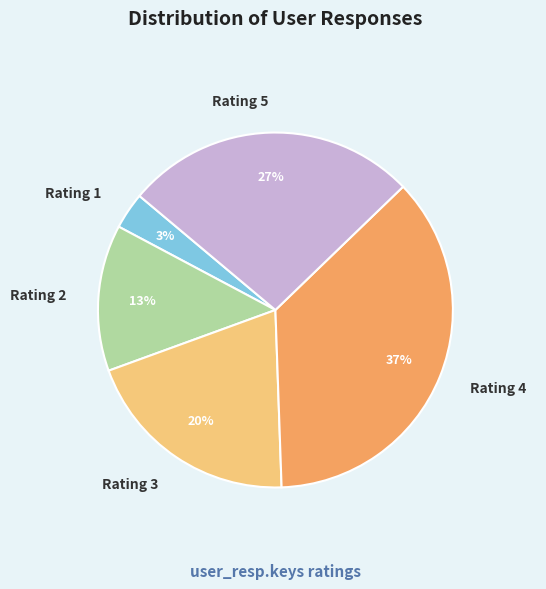

Which has a higher value, Rating 5 or Rating 3?

Rating 5